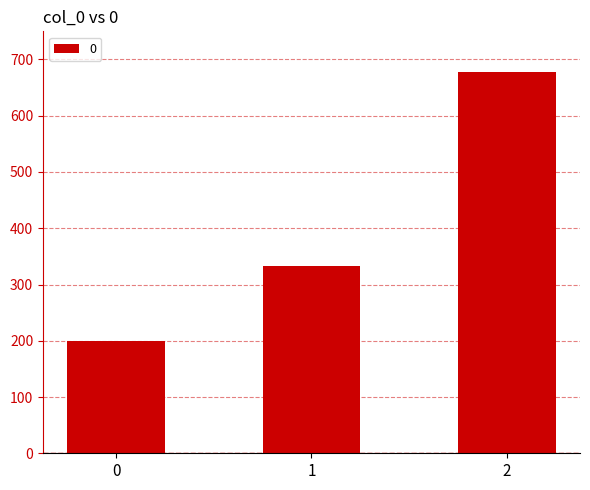

The value at 2 is 677.8. True or false?

True